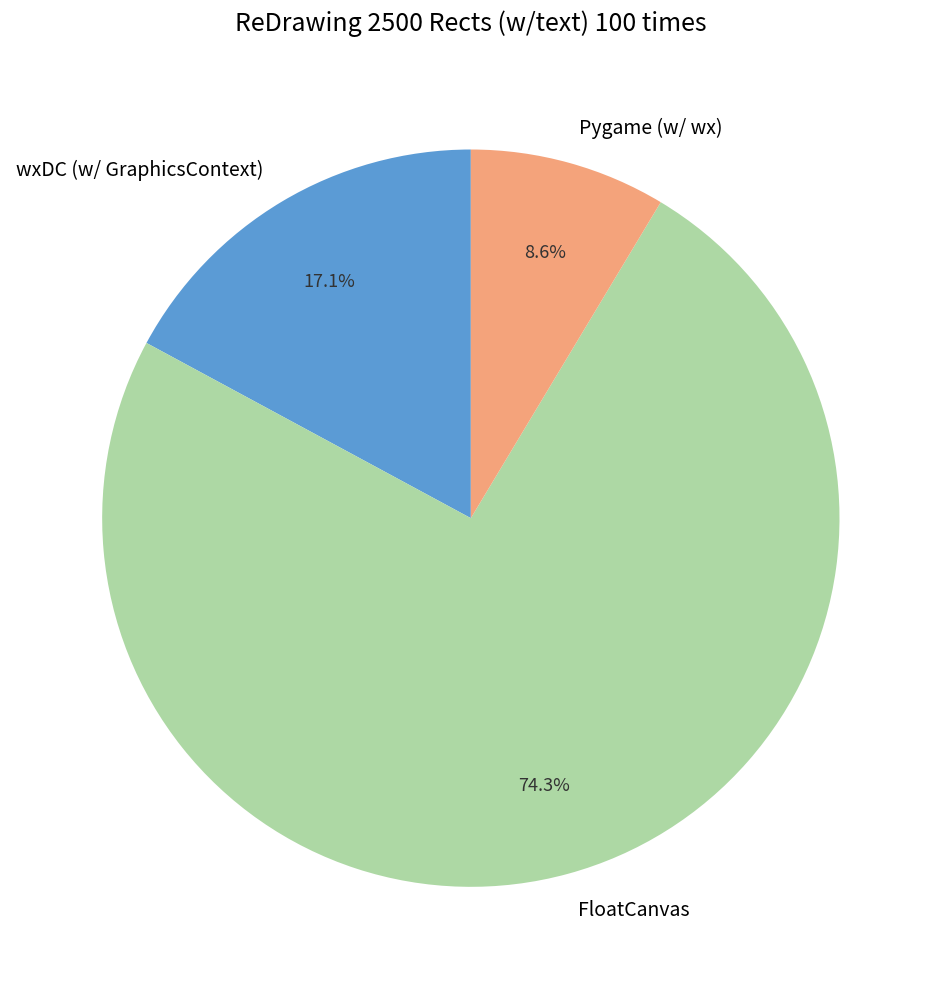

Rank the categories by value from lowest to highest.

Pygame (w/ wx), wxDC (w/ GraphicsContext), FloatCanvas